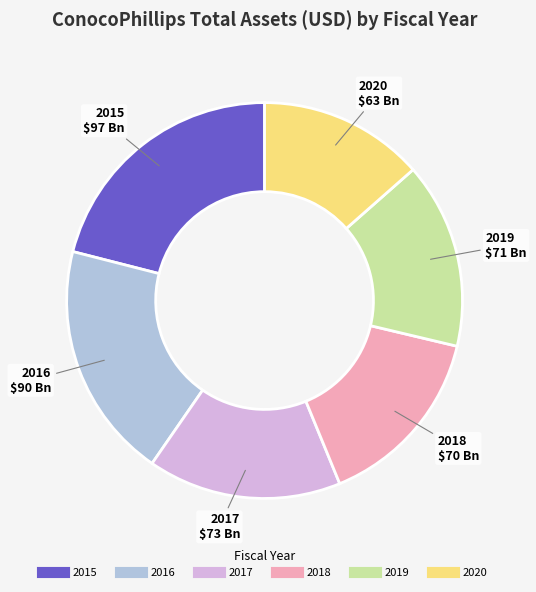

Is it true that 2020 is 14% of the pie?

True